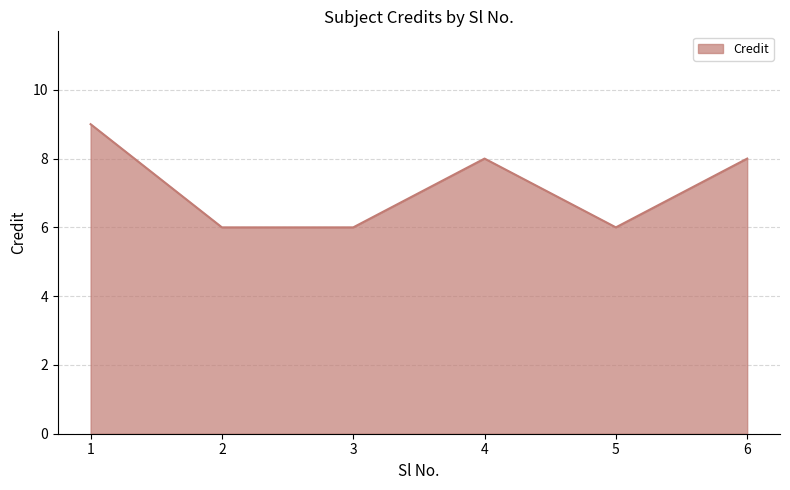

How many categories are shown in the chart?

6